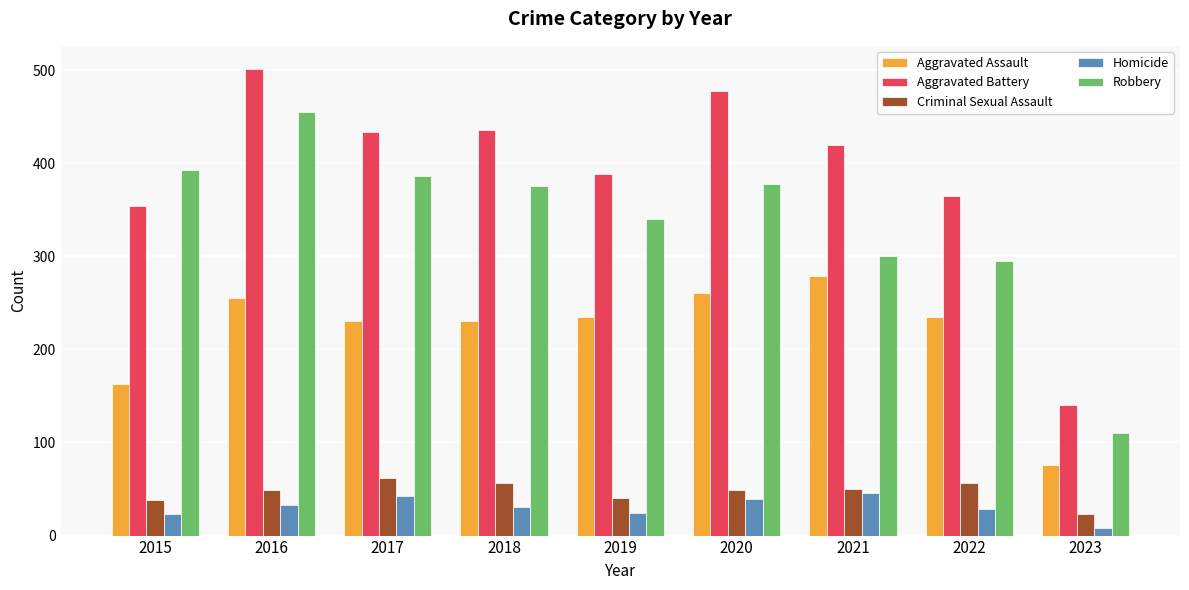

List the series in order of their peak value, lowest first.

Homicide, Criminal Sexual Assault, Aggravated Assault, Robbery, Aggravated Battery